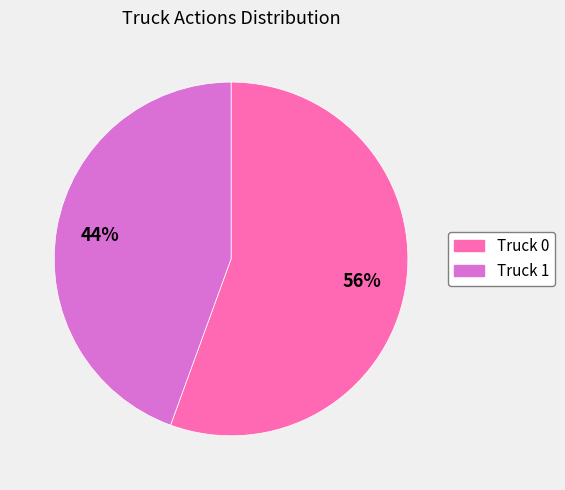

How many segments does this pie chart have?

2